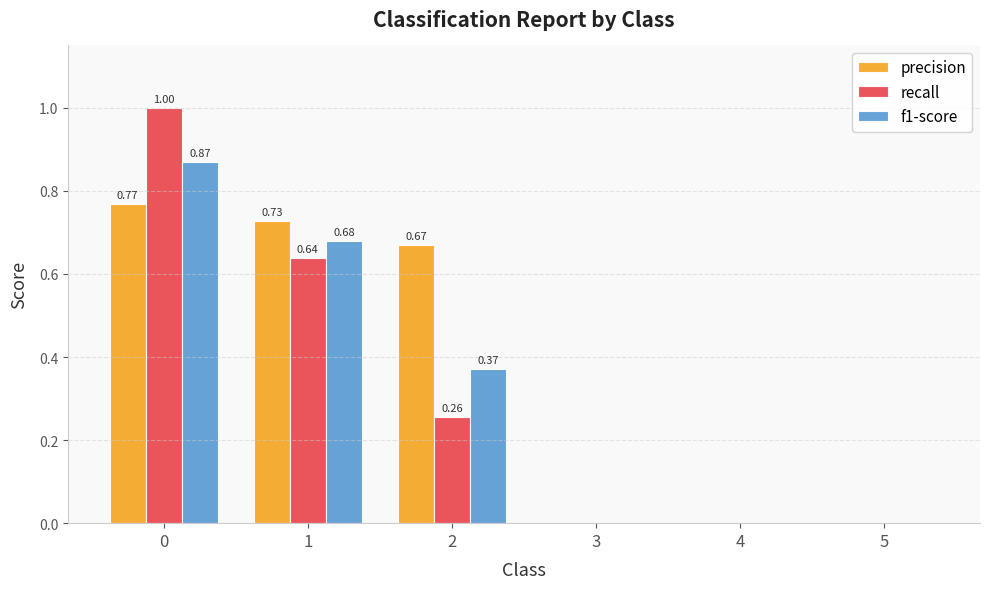

Which series changed the most between 2 and 5?

precision